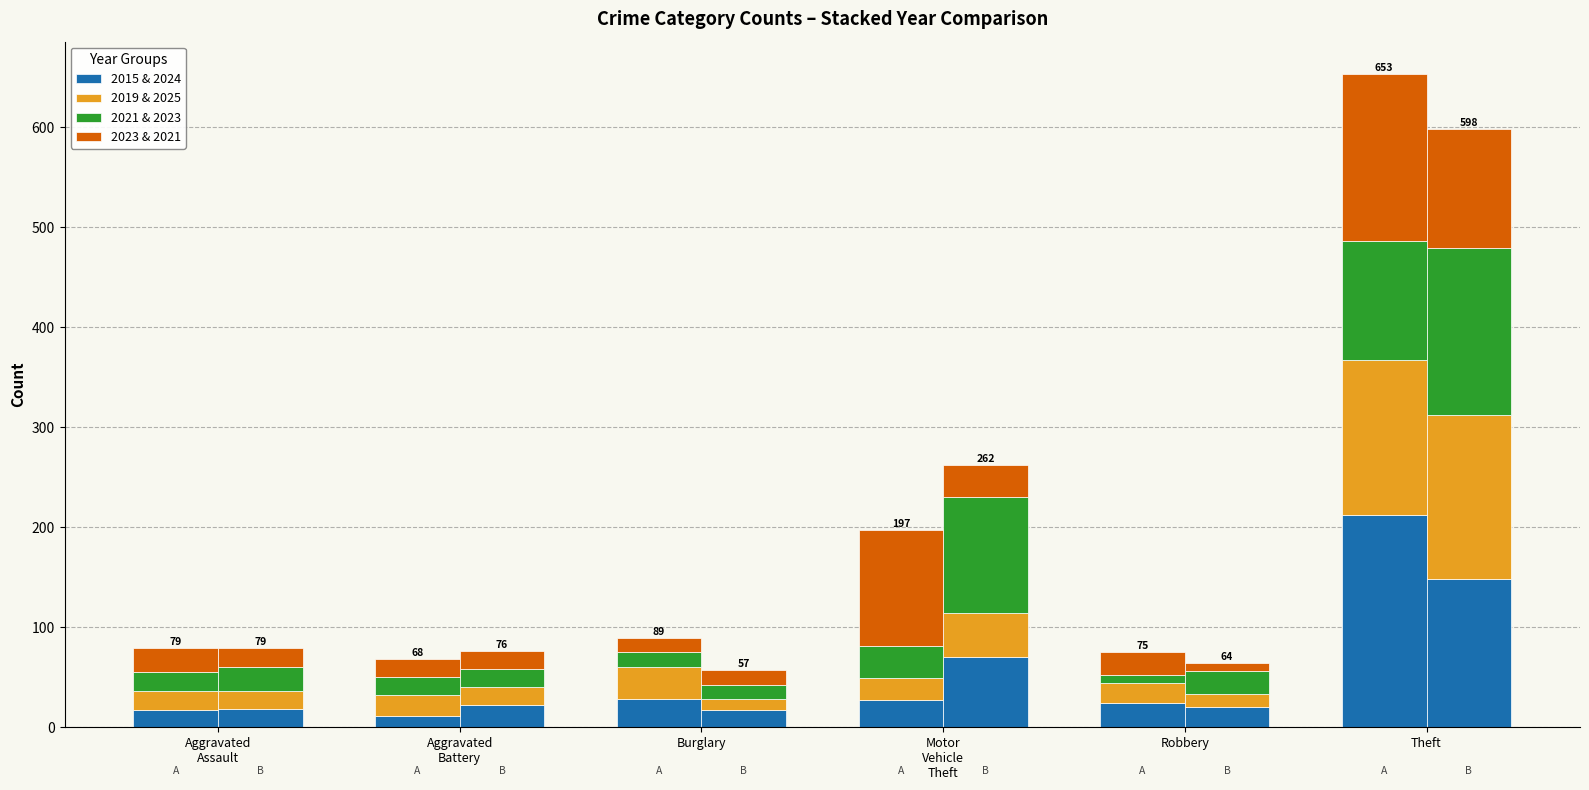

The 2021 & 2023 series shows 32 at Motor
Vehicle
Theft. True or false?

True